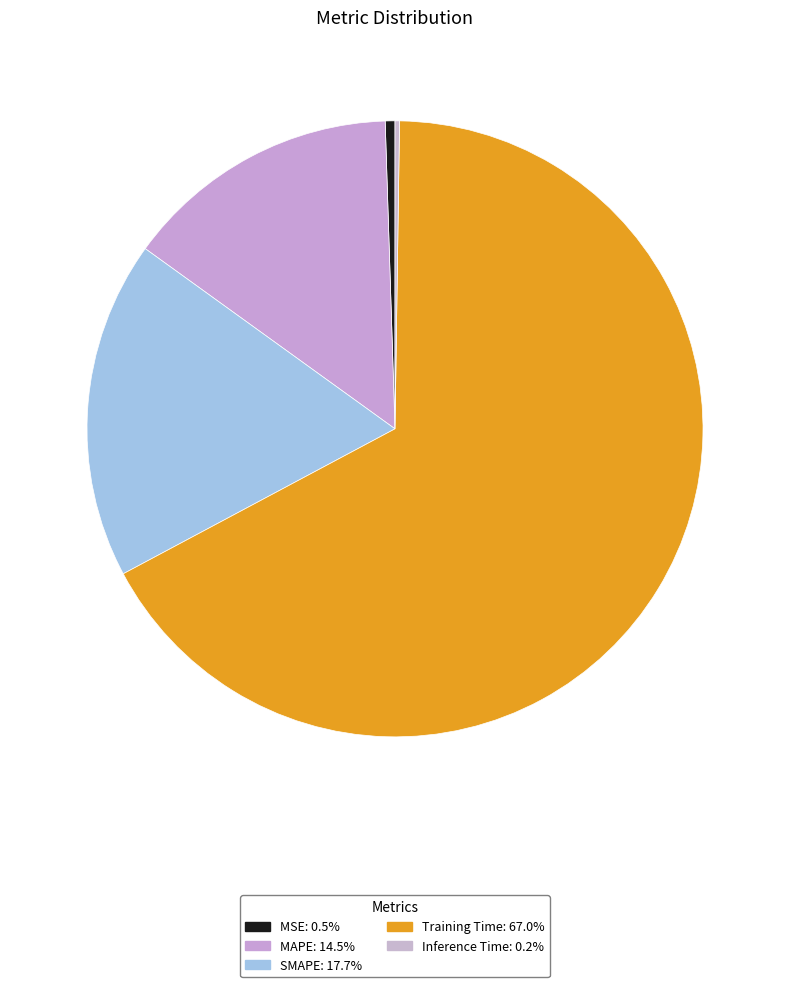

What percentage do Inference Time and MSE together represent?

0.7%